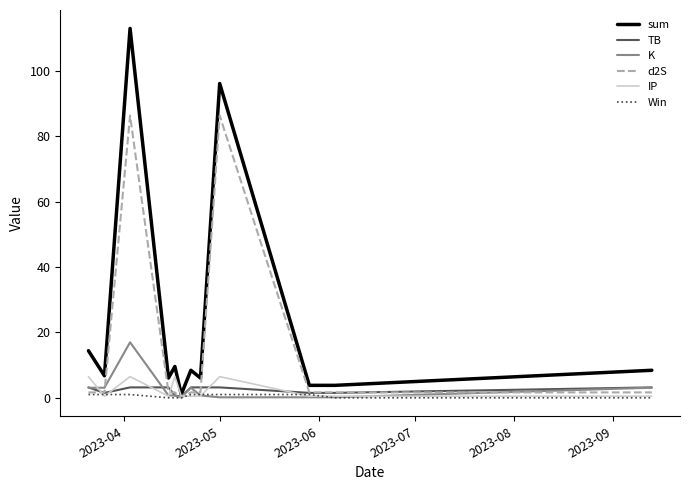

Does the chart have visible grid lines?

No